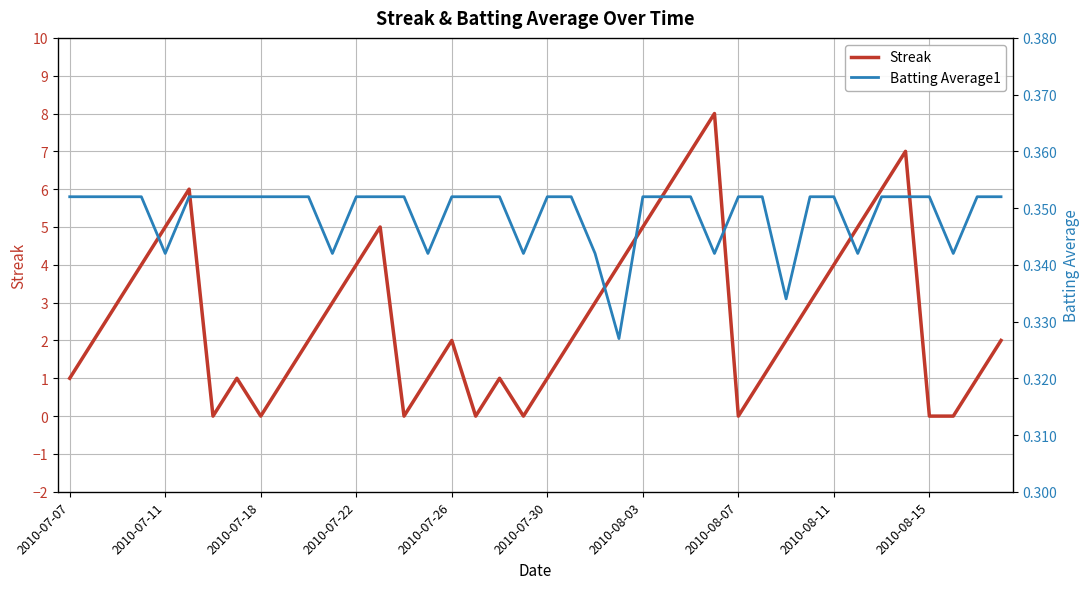

List the series in order of their peak value, lowest first.

Batting Average1, Streak